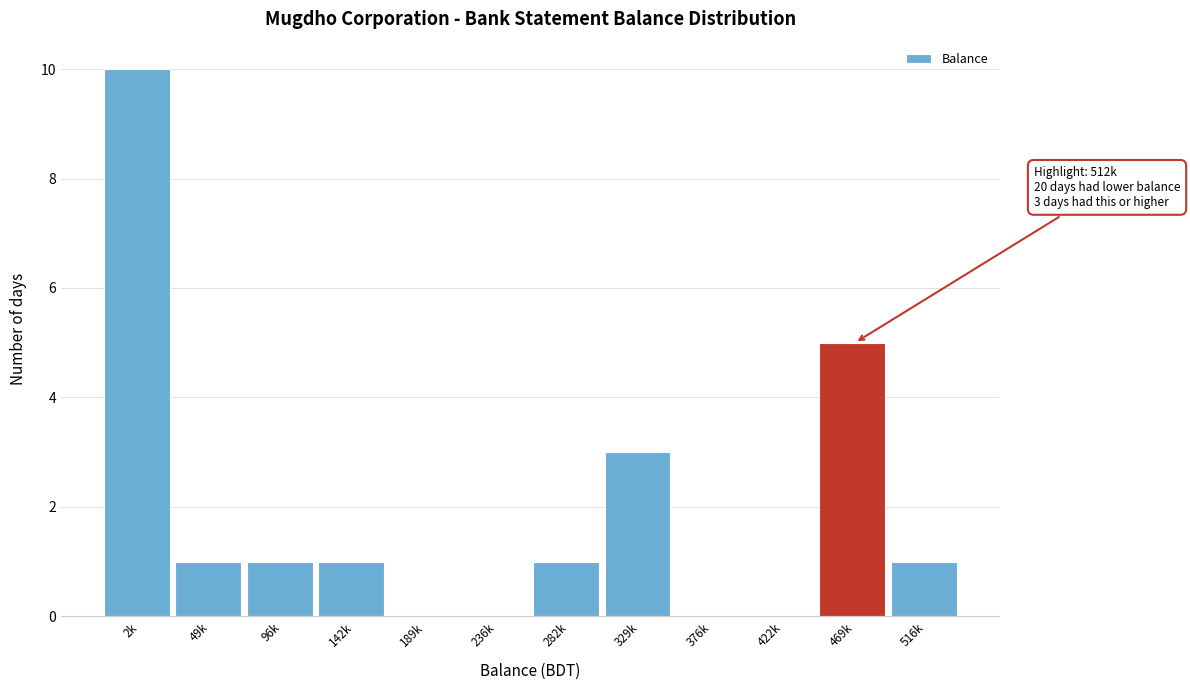

Reading left to right, what are all the values shown in this chart?

2k=10	49k=1	96k=1	142k=1	189k=0	236k=0	282k=1	329k=3	376k=0	422k=0	469k=5	516k=1